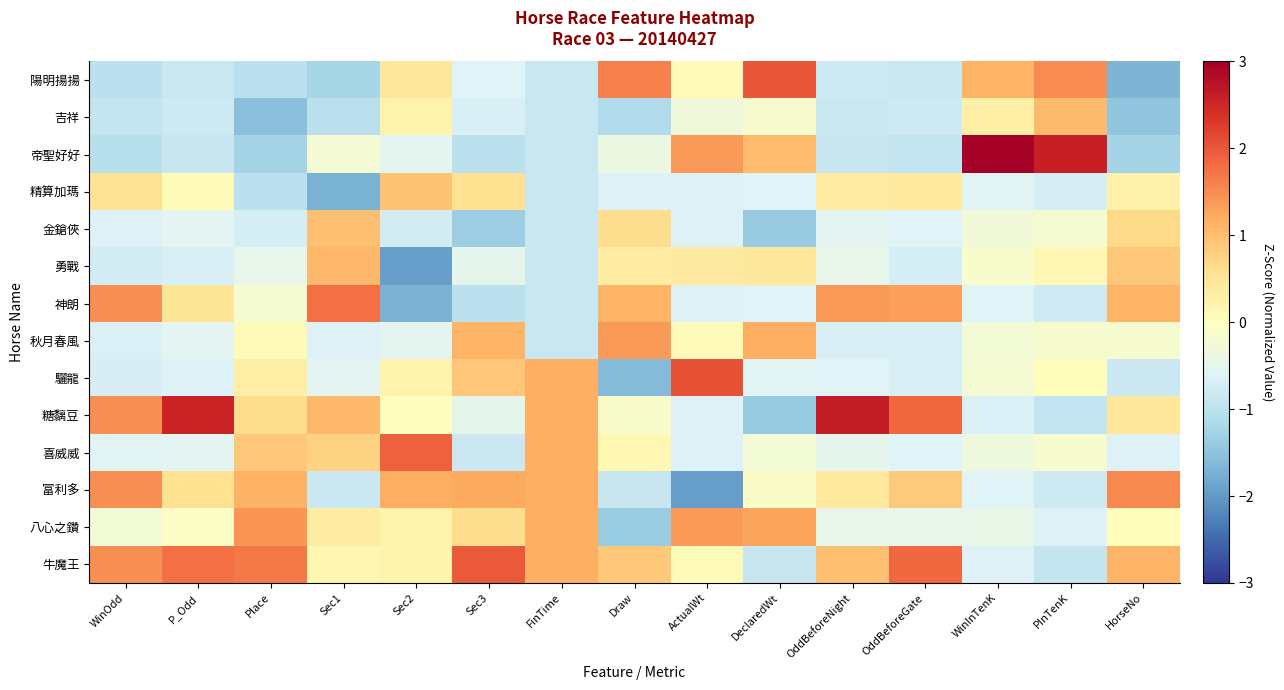

Which has a higher value, Draw or DeclaredWt?

DeclaredWt